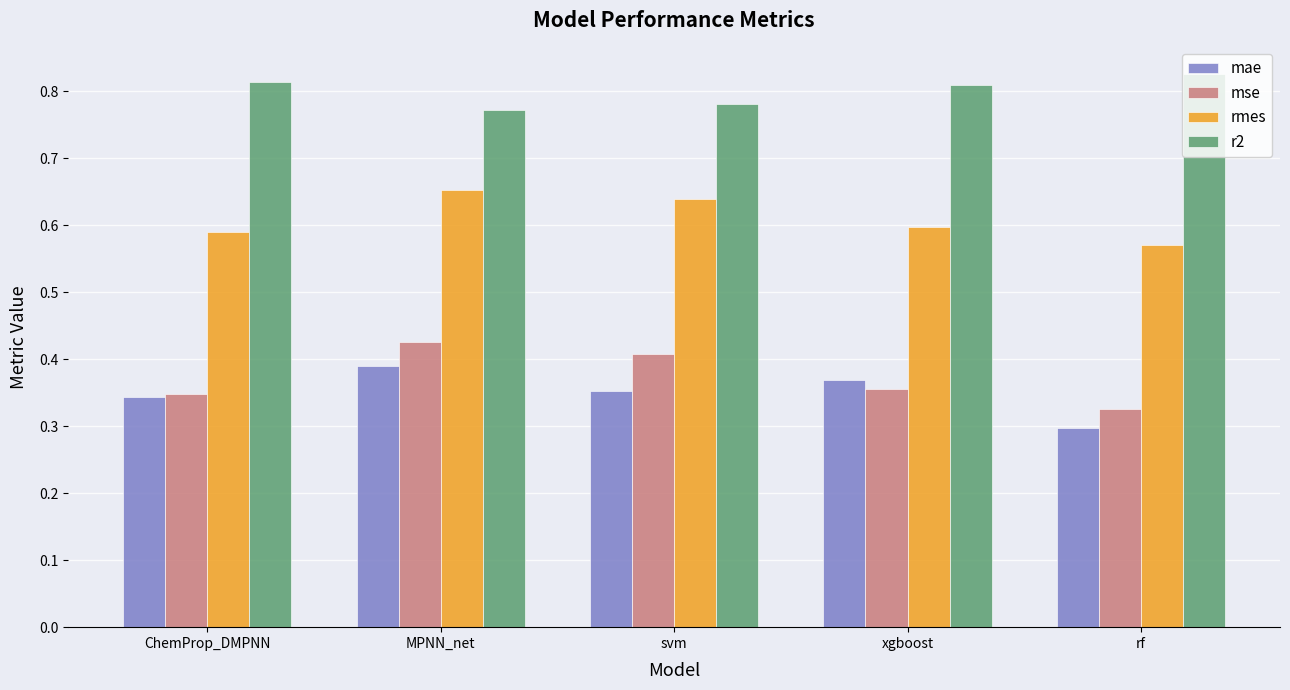

How many rmes values are between 0 and 1?

5